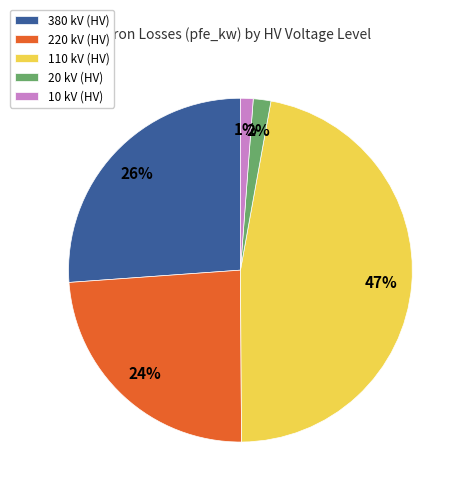

Is it true that 10 kV (HV) is 11% of the pie?

False